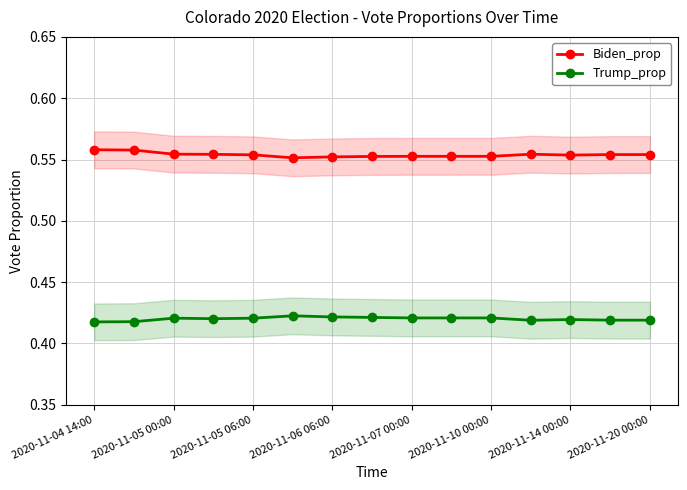

True or false: Trump_prop and Biden_prop cross at least once.

False